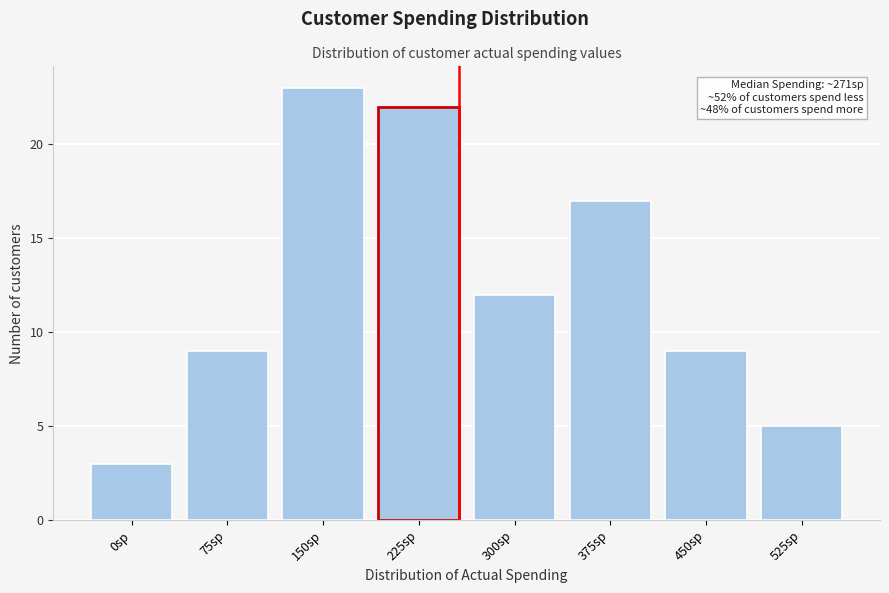

Reading right to left, what are all the values shown in this chart?

525sp=5	450sp=9	375sp=17	300sp=12	225sp=22	150sp=23	75sp=9	0sp=3